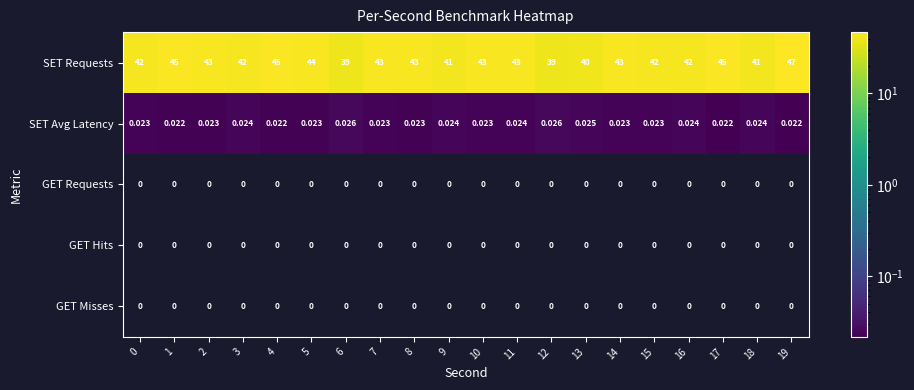

How many distinct data groups are displayed?

5